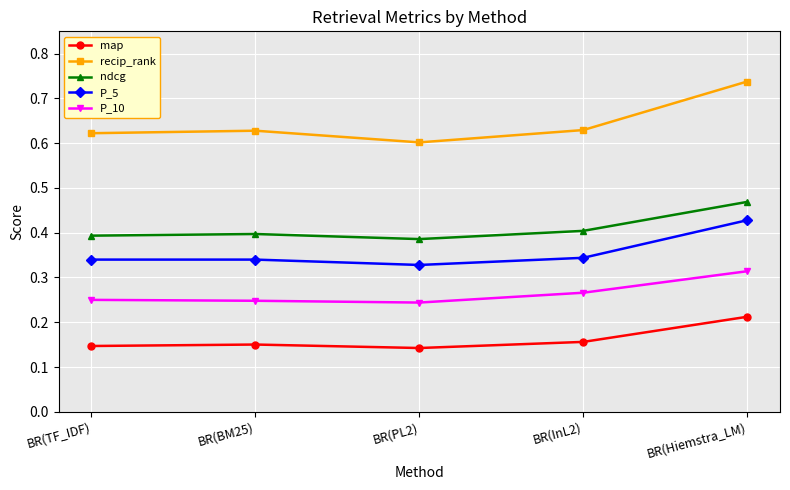

Count the ndcg values in the range 0 to 1.

5